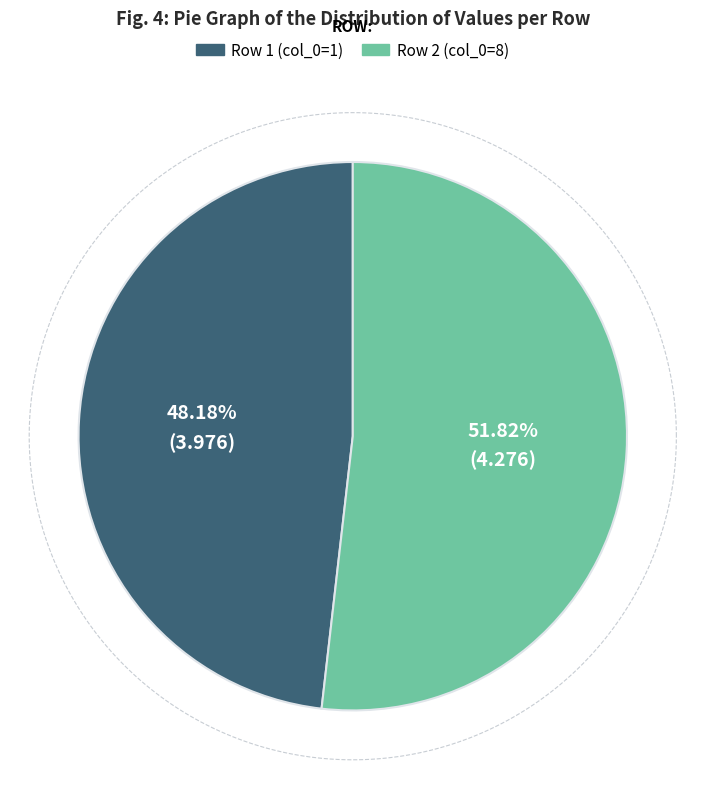

How many segments does this pie chart have?

2